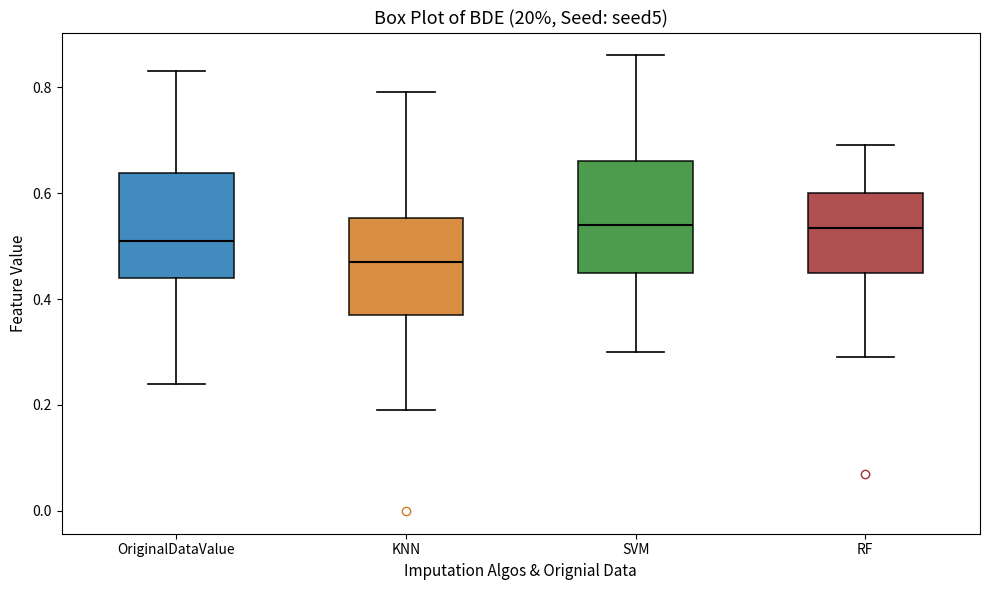

Where is the upper edge of the box for RF on the y-axis? The values are not printed on the chart, so give them approximately, as read against the axis.

0.60